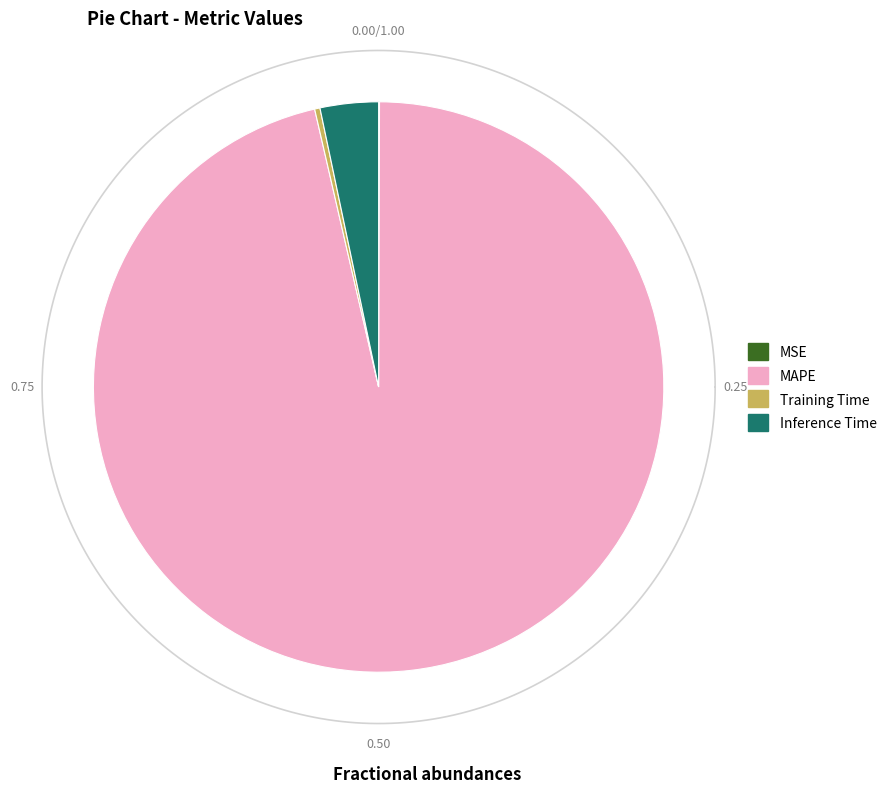

Count the number of slices in the pie.

4